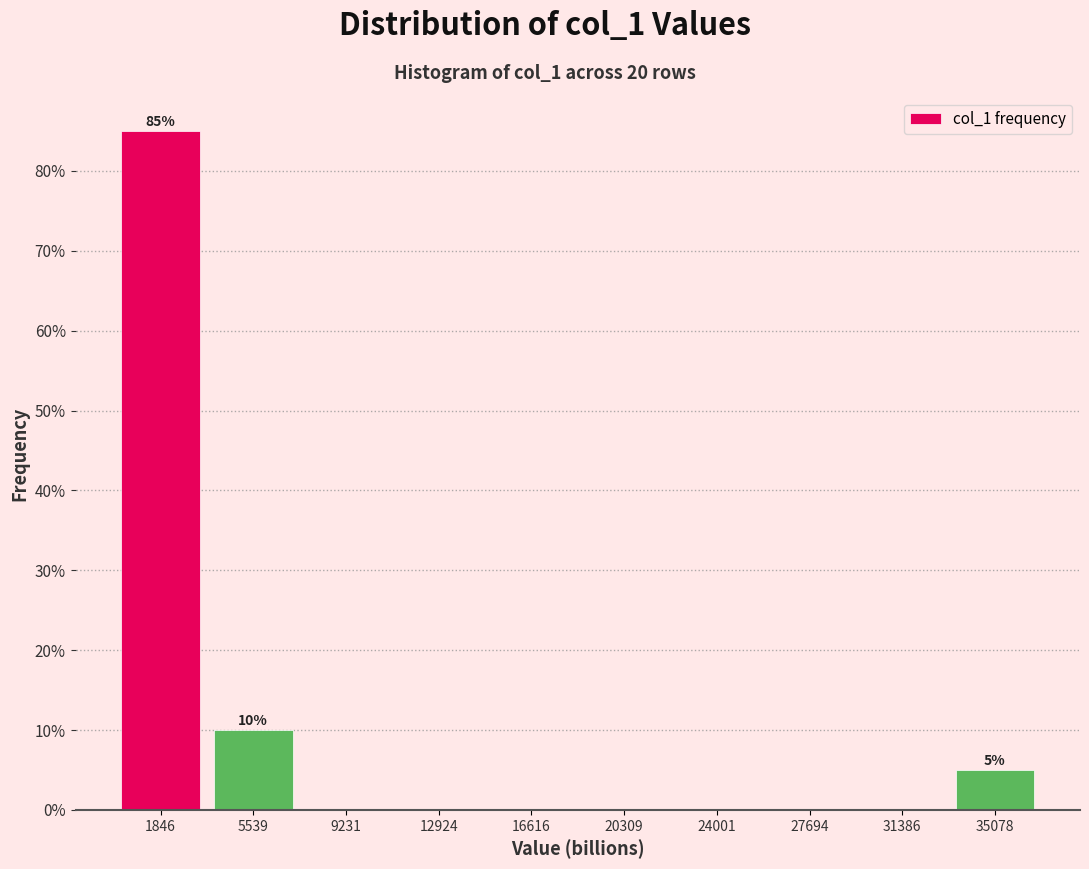

Which range on the x-axis has the tallest bar?

0 to 3500